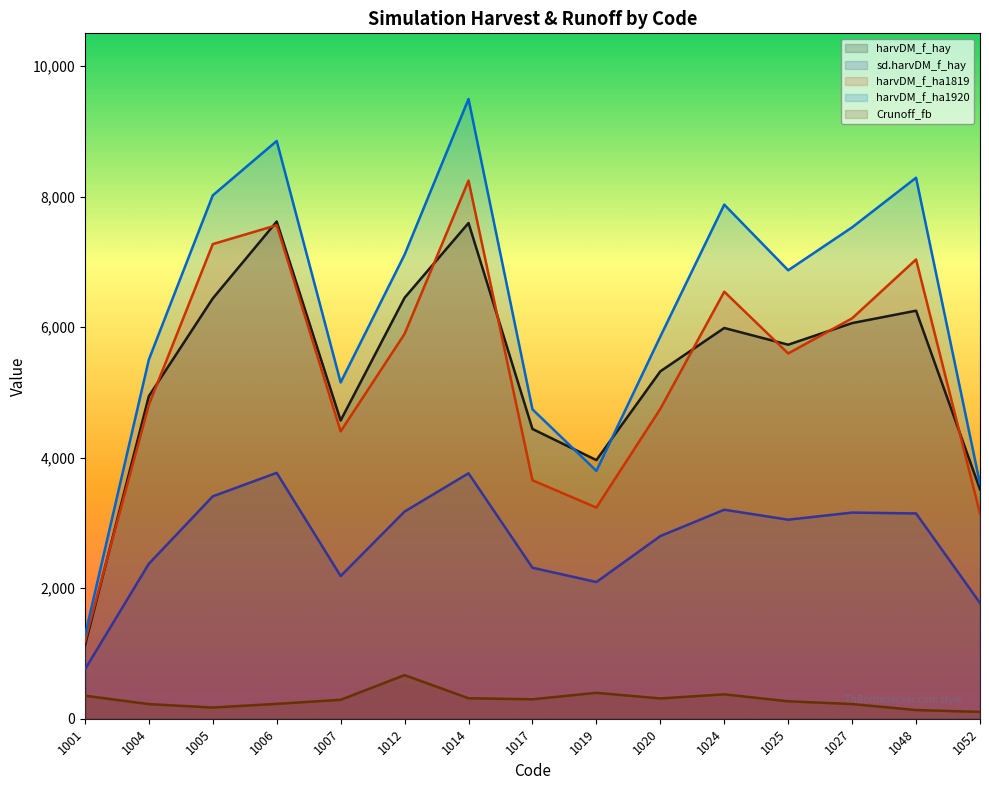

What is the lowest value of the sd.harvDM_f_hay series?

755